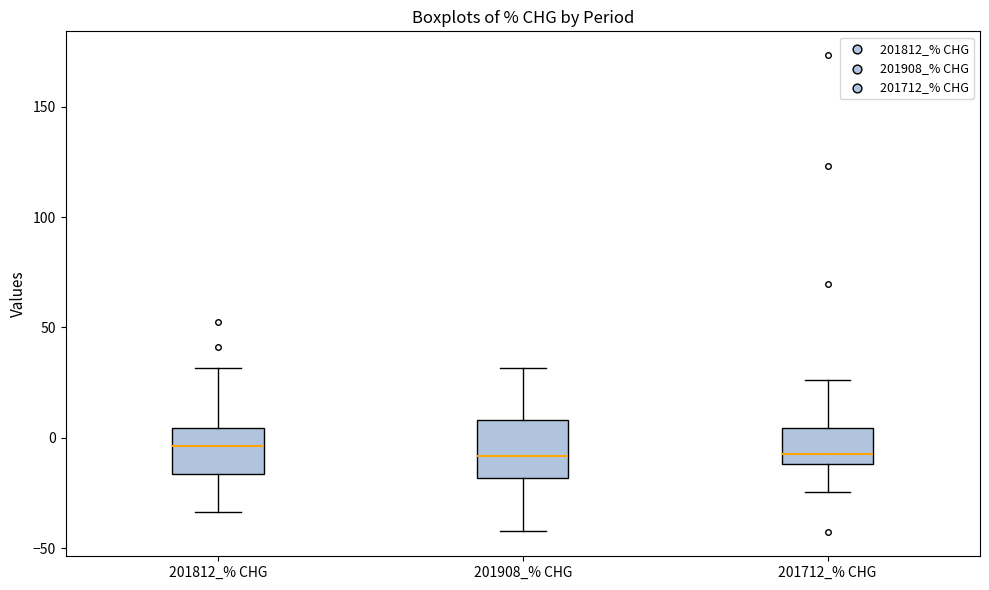

Reading left to right, transcribe this box plot: for each box, give where its median line is, the range the box spans, and where its two whiskers end, as read against the y-axis. The values are not printed on the chart, so give them approximately, as read against the axis.

201812_% CHG: median -5, box -15 to 5, whiskers -35 to 30
201908_% CHG: median -10, box -20 to 10, whiskers -40 to 30
201712_% CHG: median -5, box -10 to 5, whiskers -25 to 25